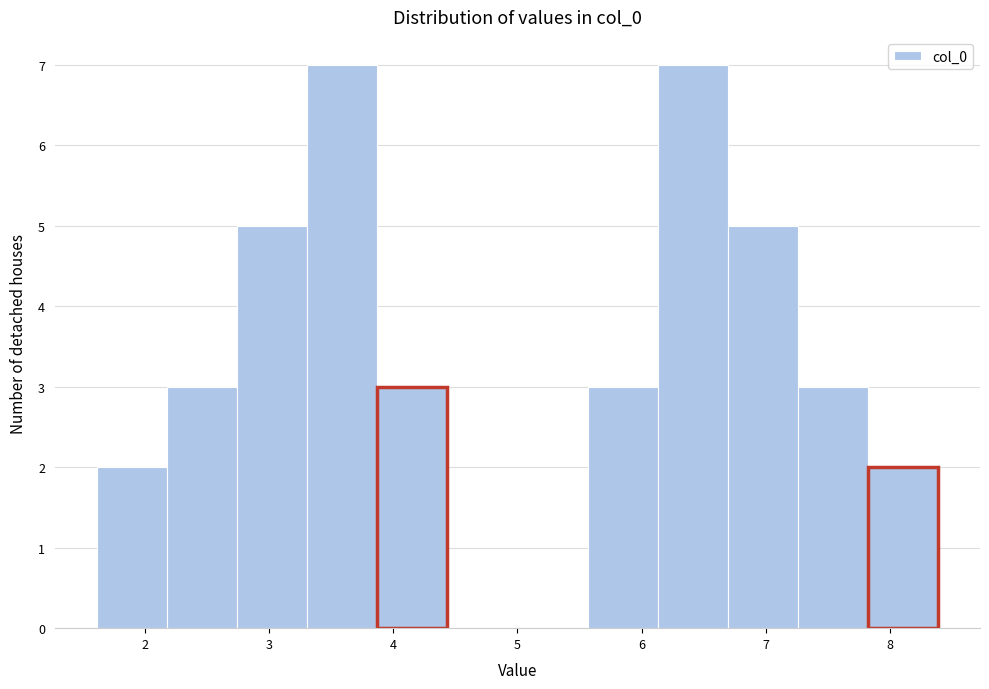

Reading left to right, list every bar in this chart as the range it spans on the x-axis followed by its height. Neither the bar edges nor the heights are printed on the chart, so give them approximately, as read against the axes.

1.6 to 2.2: 2
2.2 to 2.7: 3
2.7 to 3.3: 5
3.3 to 3.9: 7
3.9 to 4.4: 3
4.4 to 5.0: 0
5.0 to 5.6: 0
5.6 to 6.1: 3
6.1 to 6.7: 7
6.7 to 7.3: 5
7.3 to 7.8: 3
7.8 to 8.4: 2